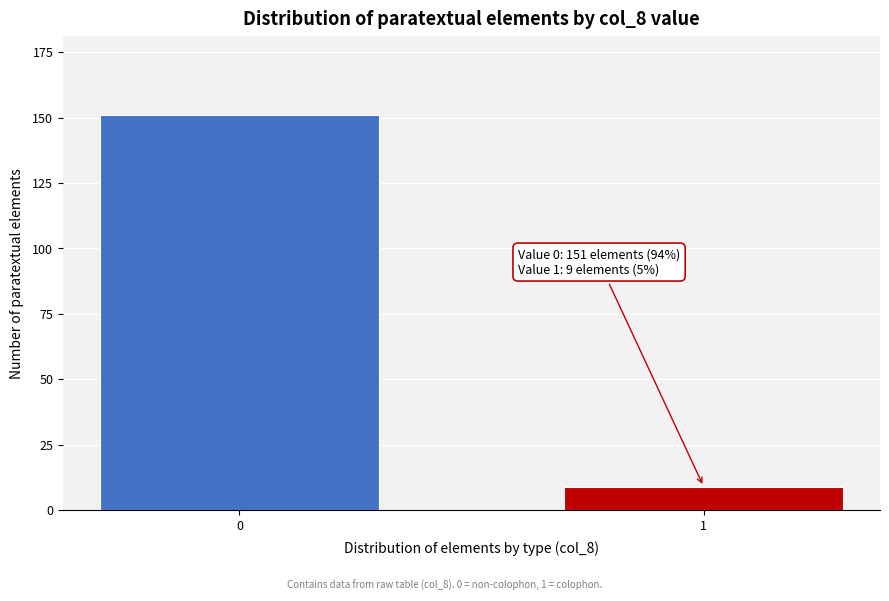

Reading left to right, what are all the values shown in this chart?

0=151	1=9